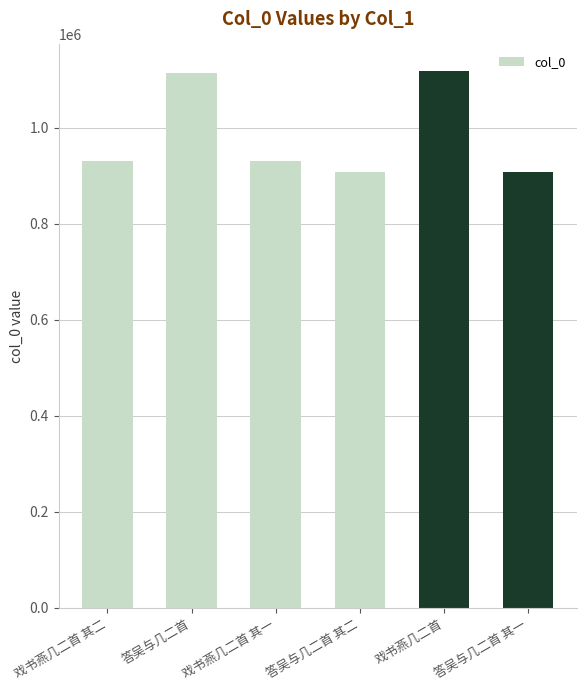

Read the value at 答吴与几二首 其一.

907147